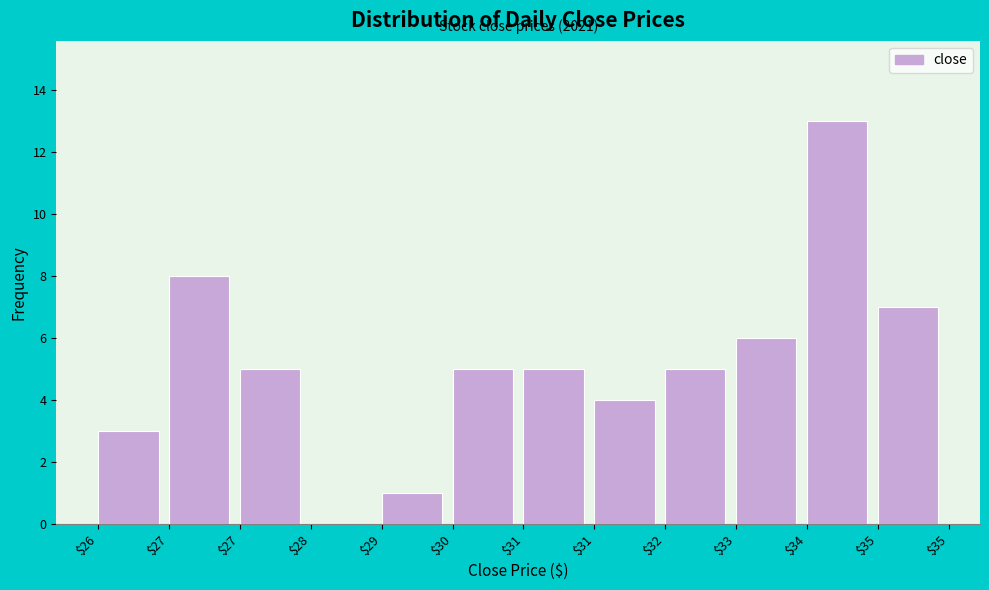

Are the bars horizontal?

No